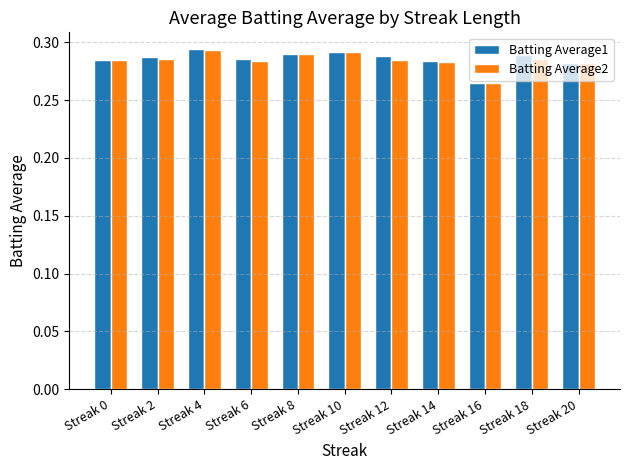

Where is Batting Average1 nearest to the value 0?

Streak 16